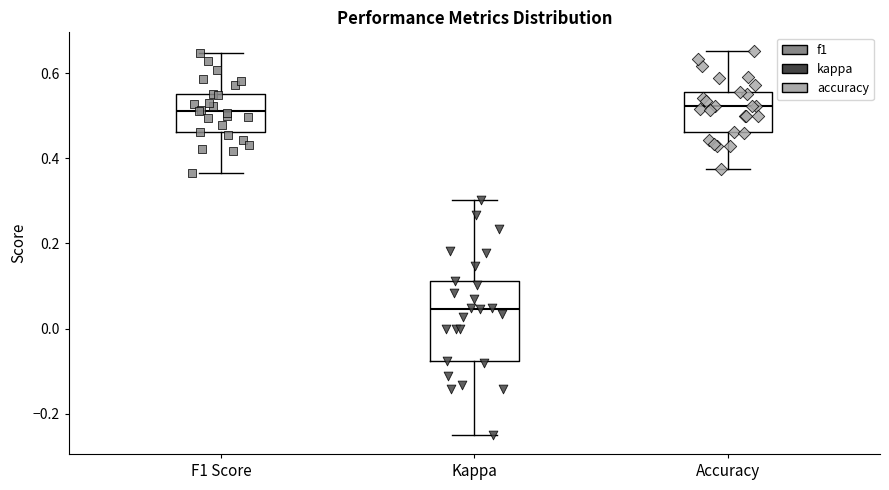

Reading left to right, transcribe this box plot: for each box, give where its median line is, the range the box spans, and where its two whiskers end, as read against the y-axis. The values are not printed on the chart, so give them approximately, as read against the axis.

F1 Score: median 0.52, box 0.46 to 0.56, whiskers 0.36 to 0.64
Kappa: median 0.04, box -0.08 to 0.12, whiskers -0.24 to 0.30
Accuracy: median 0.52, box 0.46 to 0.56, whiskers 0.38 to 0.66